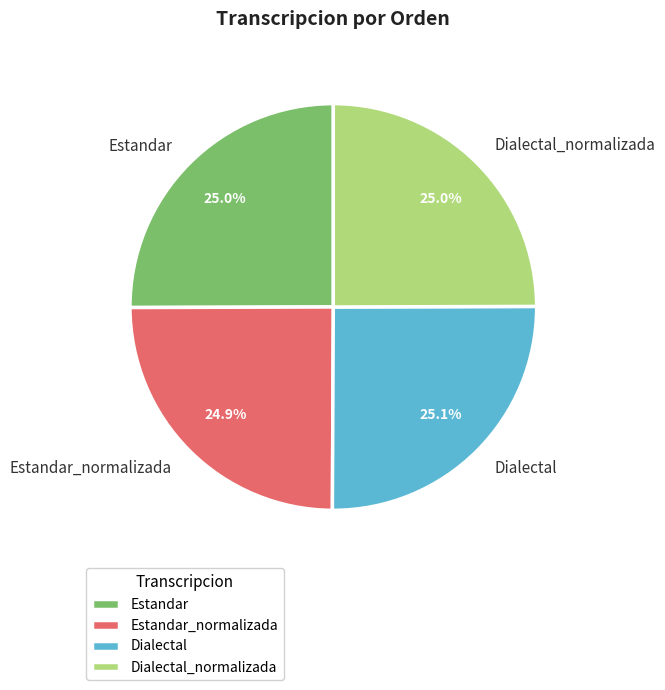

Is there a majority slice in this chart?

No